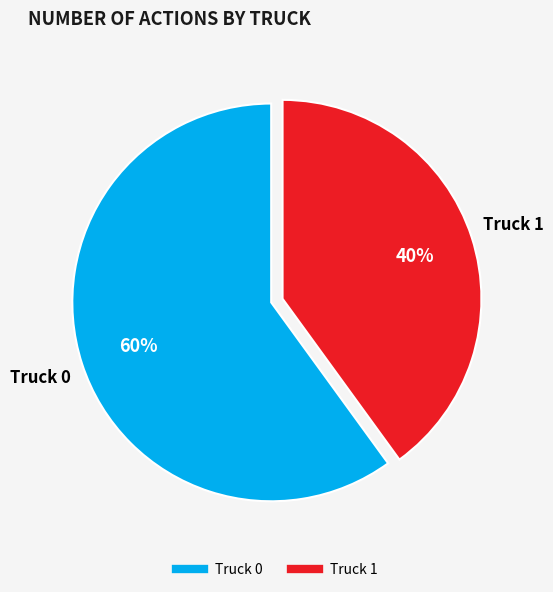

Which category has the biggest portion of the pie?

Truck 0